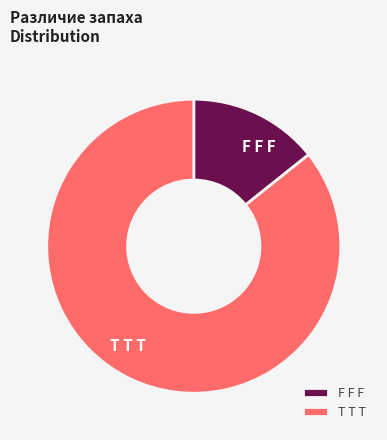

Rank the categories by value from lowest to highest.

F F F, T T T